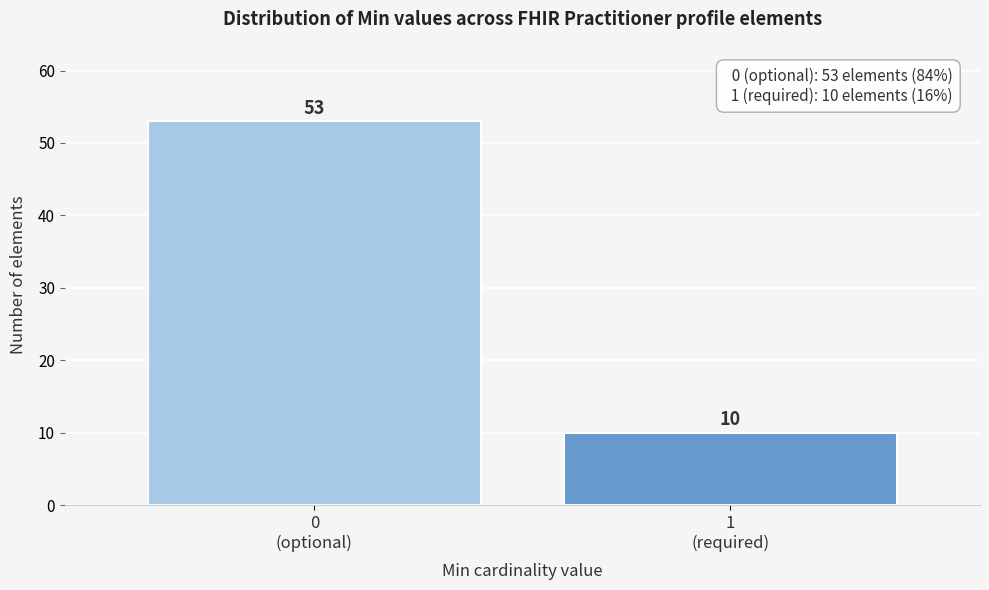

Reading right to left, list all the values displayed in this chart.

10	53